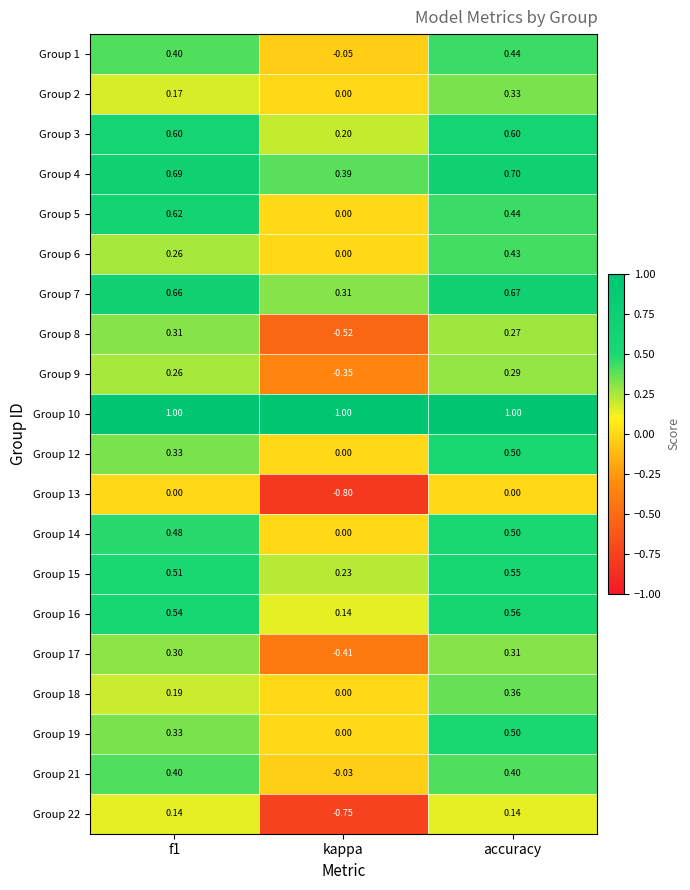

Is the value of Group 19 at kappa greater than the value of Group 9 at kappa?

Yes